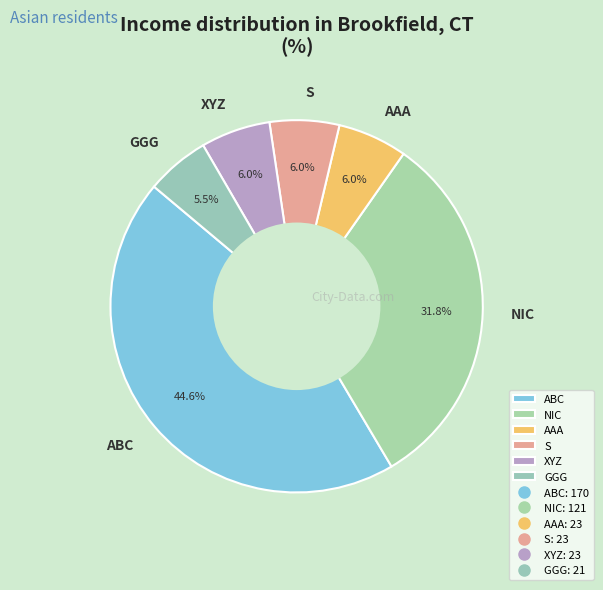

Which category has the biggest portion of the pie?

ABC